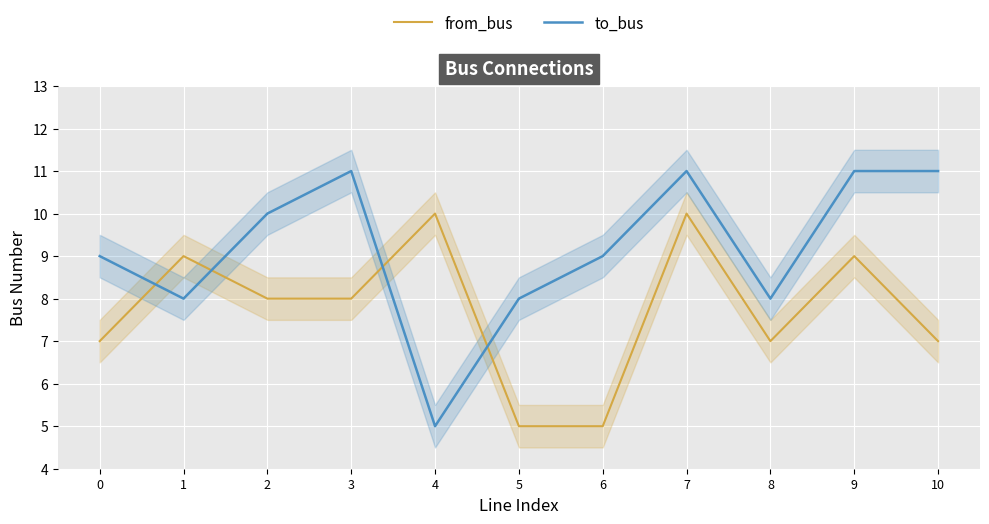

At which label is to_bus closest to 8?

1